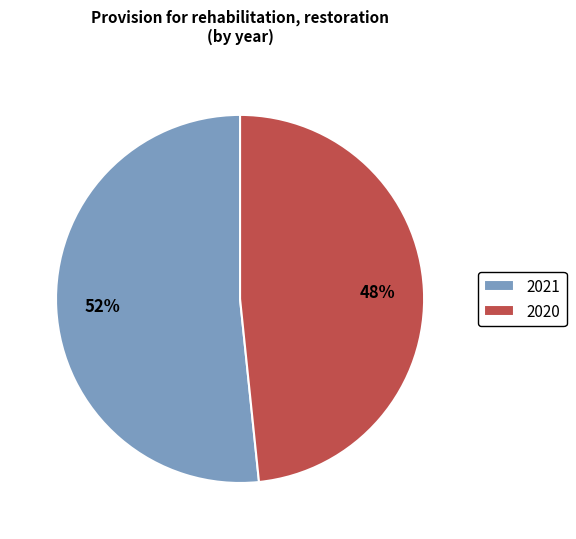

True or false: 2020 accounts for 48% of the total.

True